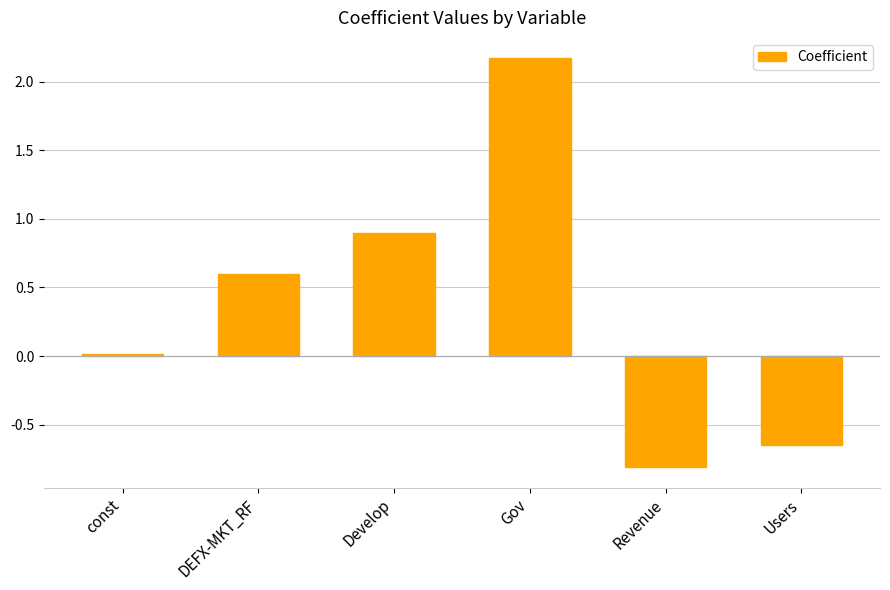

What is the sum of the values at const and DEFX-MKT_RF?

0.6